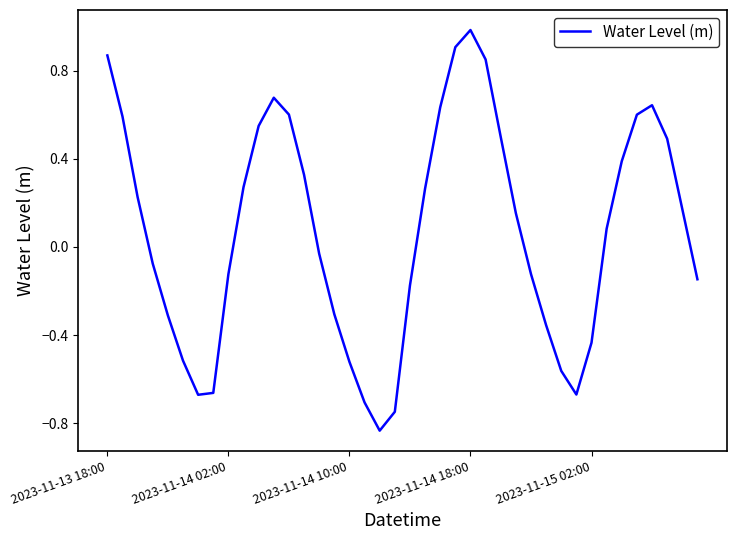

What is the greatest value displayed?

1.0